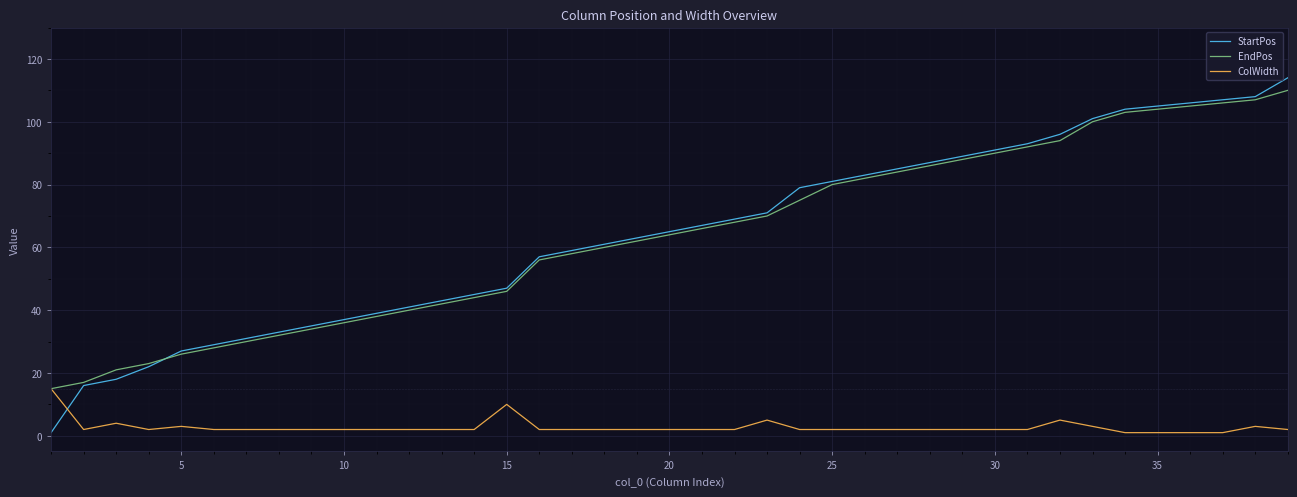

How many intersections are there between ColWidth and StartPos?

1